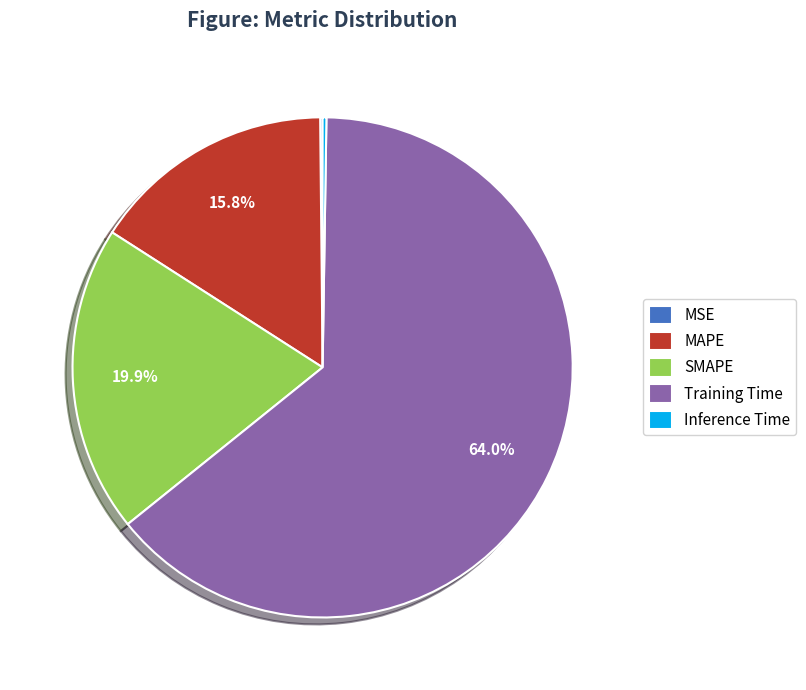

Which category has the biggest portion of the pie?

Training Time